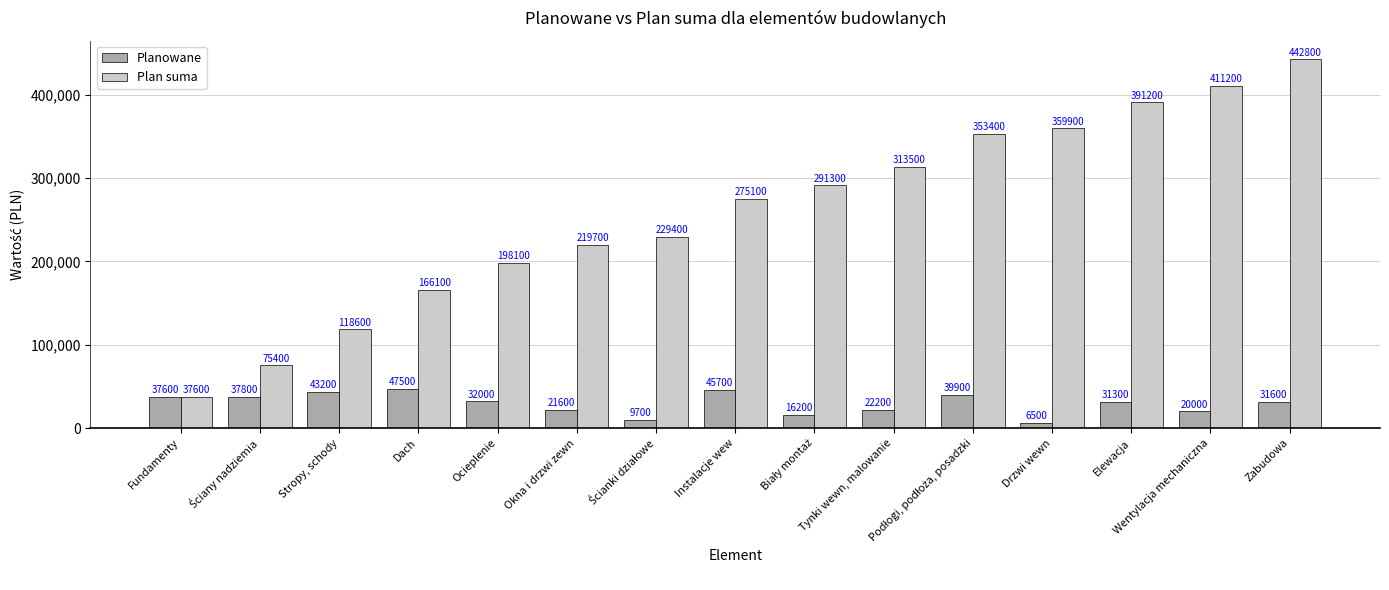

What is the difference between the maximum and minimum values in the Planowane series?

41000